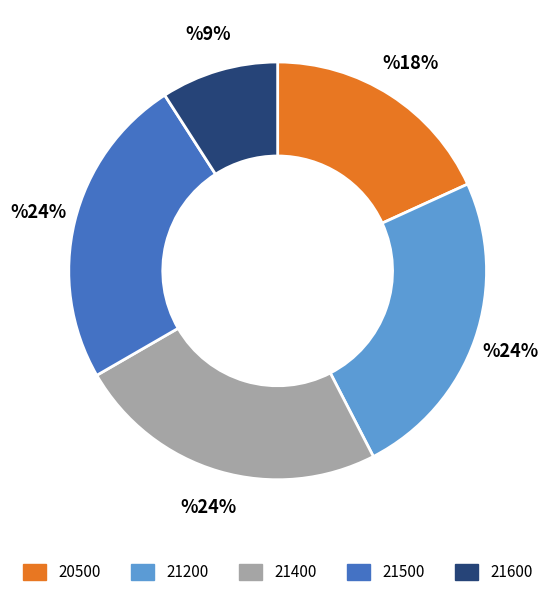

Do 21400 and 20500 together represent more than half of the pie?

No